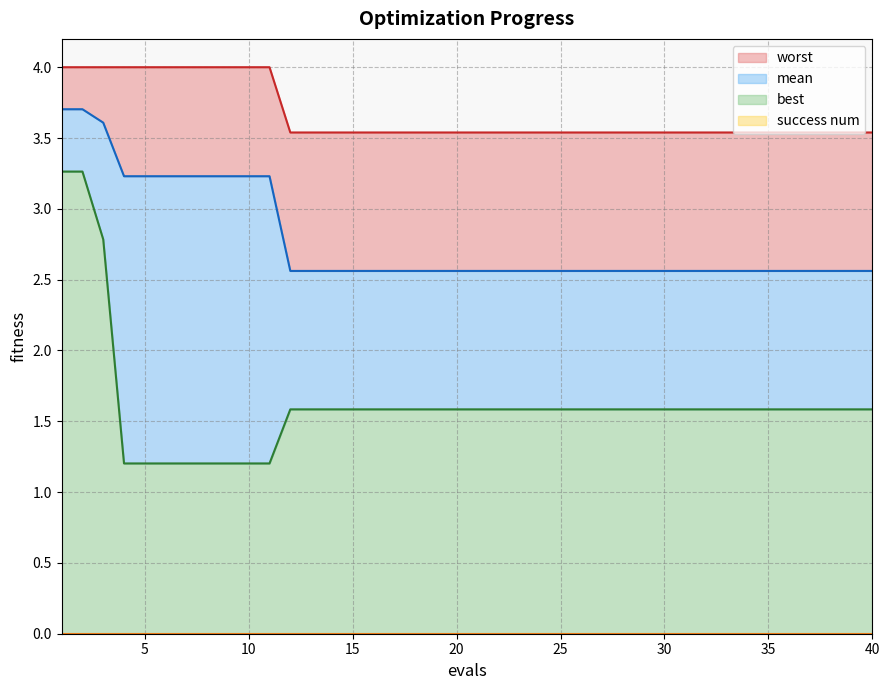

True or false: worst and mean intersect in this chart.

False